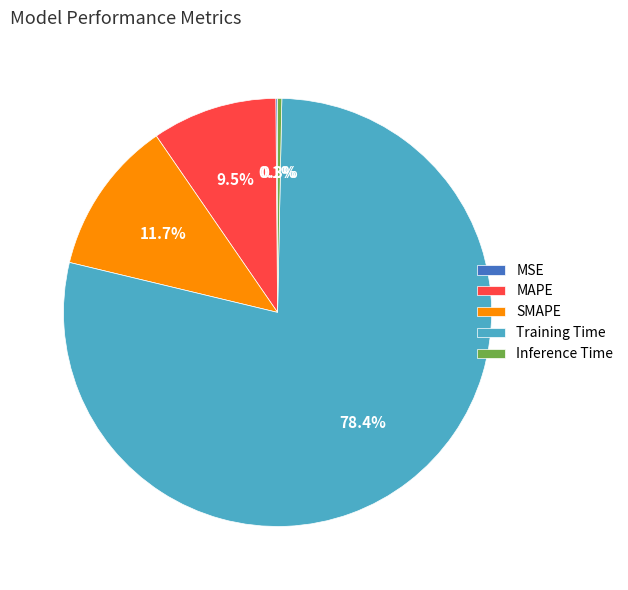

Which has a higher value, Training Time or SMAPE?

Training Time